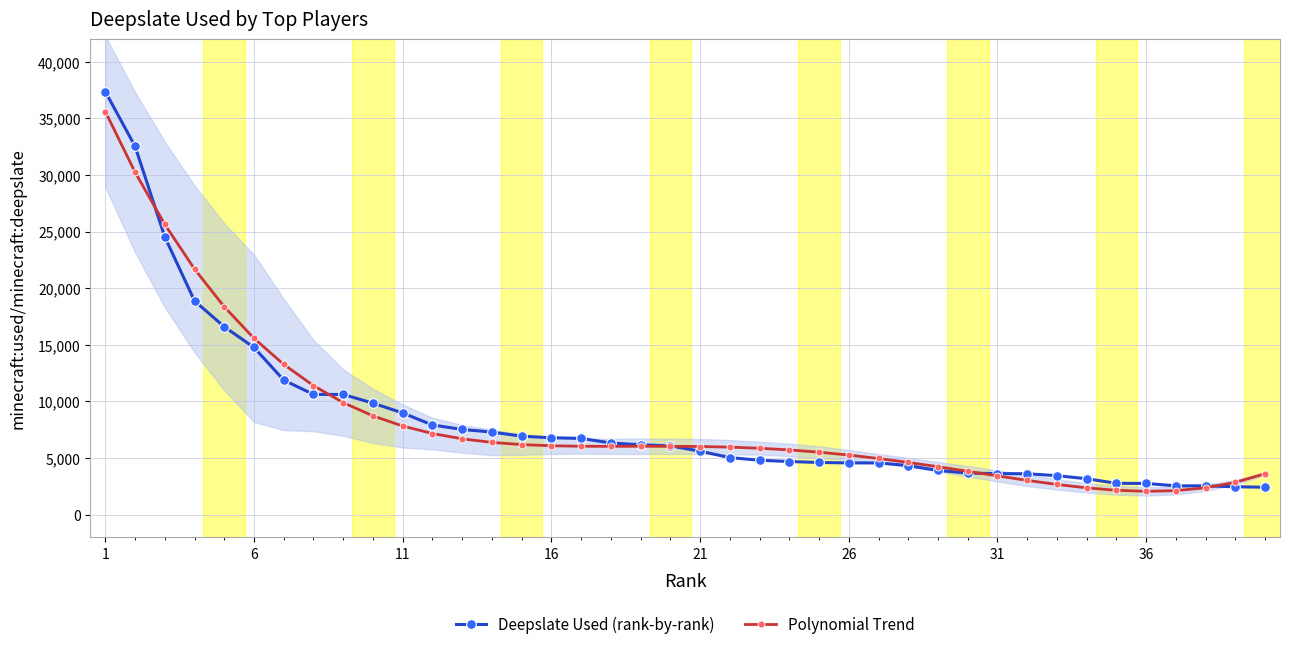

True or false: Polynomial Trend has more than 2 points higher than both neighbors.

False